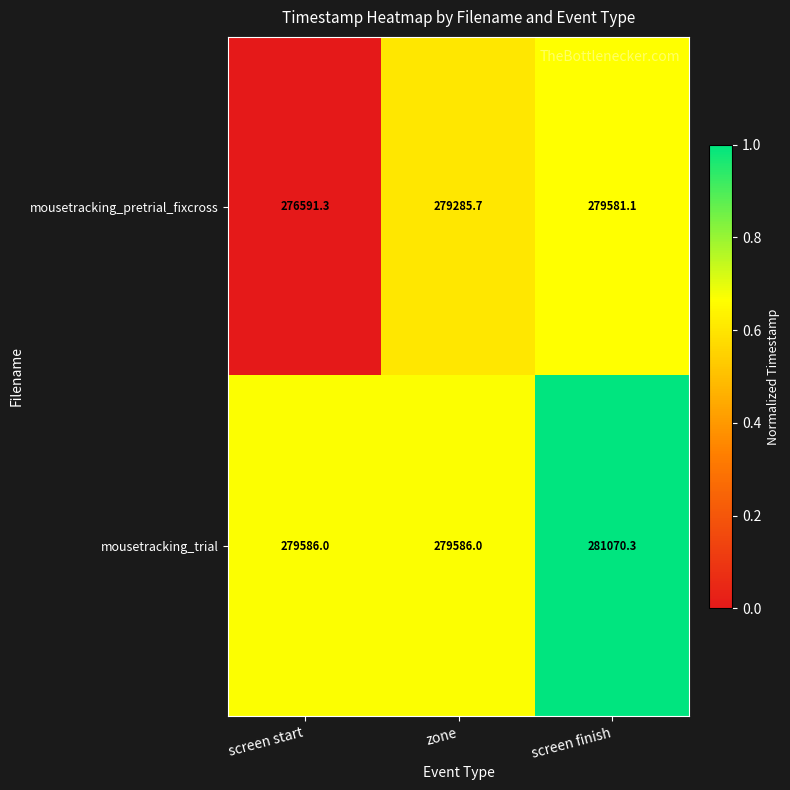

How many categories are shown in the chart?

3